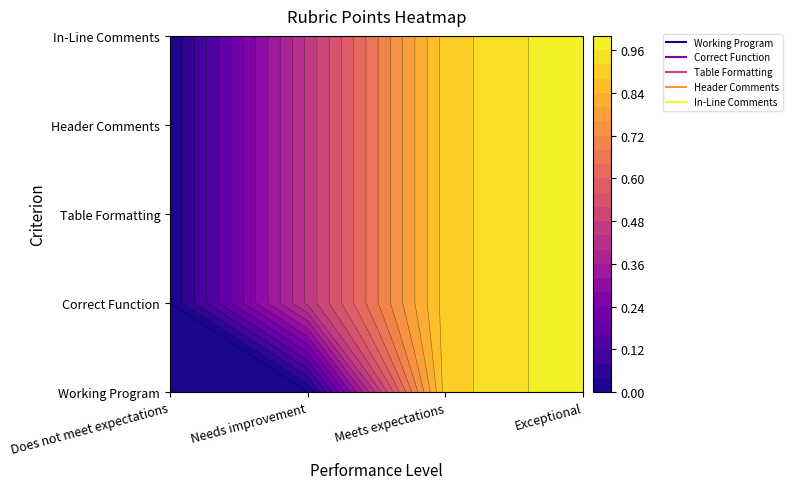

Is it true that In-Line Comments equals 0.0 at Does not meet expectations?

True